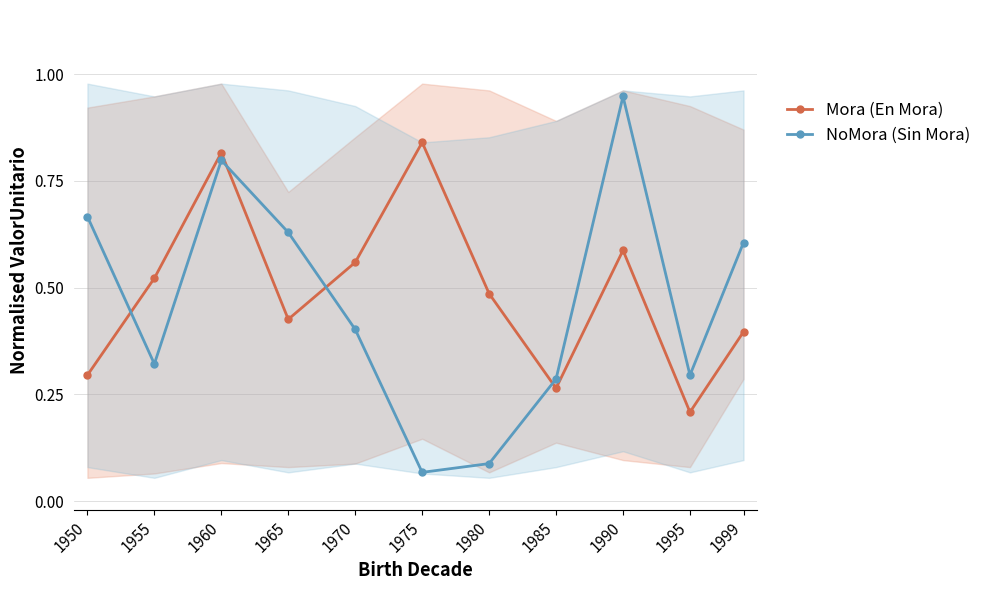

Is this an area chart (filled region under the line)?

No